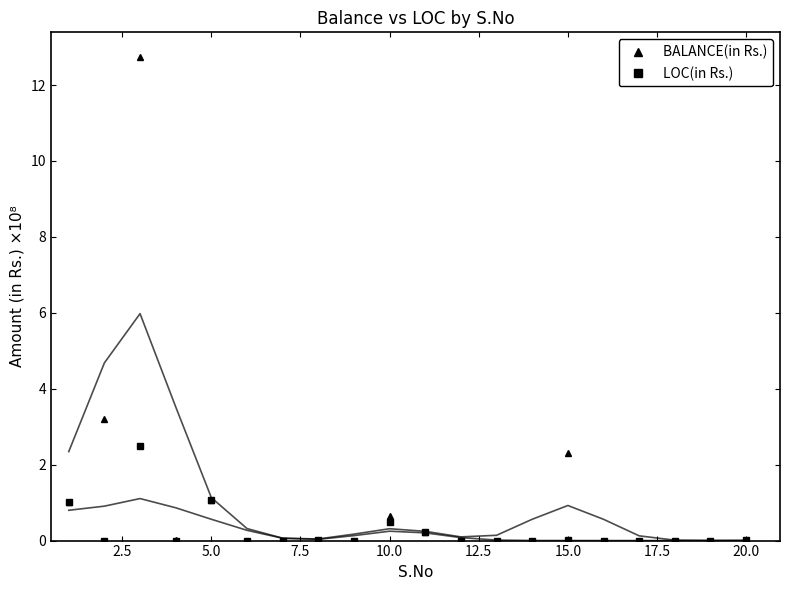

True or false: BALANCE(in Rs.) has more than 2 points higher than both neighbors.

True